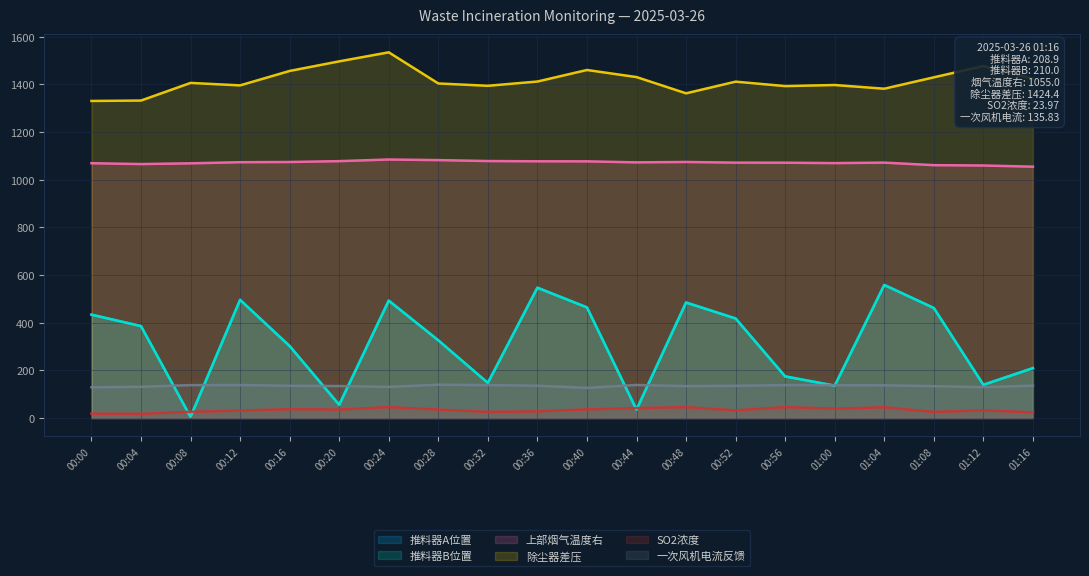

Reading right to left, transcribe all the data shown in this chart.

推料器A位置: 01:16=208.9	01:12=140.1	01:08=462.2	01:04=559.2	01:00=135.9	00:56=175.2	00:52=418.2	00:48=485.3	00:44=35.9	00:40=464.5	00:36=547.7	00:32=147.7	00:28=326.3	00:24=493.4	00:20=55.9	00:16=302.4	00:12=496.6	00:08=5.0	00:04=386.1	00:00=434.0
推料器B位置: 01:16=210.0	01:12=139.1	01:08=461.6	01:04=558.1	01:00=135.8	00:56=174.4	00:52=417.5	00:48=484.5	00:44=34.6	00:40=464.1	00:36=546.4	00:32=147.2	00:28=326.1	00:24=492.4	00:20=55.1	00:16=302.0	00:12=495.6	00:08=4.7	00:04=385.6	00:00=433.9
上部烟气温度右: 01:16=1055.0	01:12=1060.0	01:08=1061.4	01:04=1072.1	01:00=1070.0	00:56=1071.7	00:52=1072.0	00:48=1074.8	00:44=1073.1	00:40=1077.4	00:36=1077.6	00:32=1078.7	00:28=1082.6	00:24=1085.1	00:20=1078.3	00:16=1074.7	00:12=1073.8	00:08=1069.0	00:04=1066.0	00:00=1069.5
除尘器差压: 01:16=1424.4	01:12=1477.4	01:08=1430.1	01:04=1382.3	01:00=1397.8	00:56=1393.3	00:52=1411.9	00:48=1362.9	00:44=1431.1	00:40=1460.8	00:36=1412.4	00:32=1394.5	00:28=1404.3	00:24=1535.0	00:20=1497.1	00:16=1456.8	00:12=1396.2	00:08=1406.5	00:04=1332.6	00:00=1330.8
SO2浓度: 01:16=24.0	01:12=32.1	01:08=25.6	01:04=45.3	01:00=39.3	00:56=45.8	00:52=32.3	00:48=45.7	00:44=41.6	00:40=36.5	00:36=28.0	00:32=26.0	00:28=35.7	00:24=45.8	00:20=35.7	00:16=37.3	00:12=31.2	00:08=26.2	00:04=17.8	00:00=18.5
一次风机电流反馈: 01:16=135.8	01:12=129.7	01:08=133.9	01:04=137.3	01:00=138.0	00:56=138.2	00:52=135.3	00:48=134.1	00:44=138.7	00:40=126.7	00:36=135.7	00:32=138.2	00:28=139.9	00:24=130.7	00:20=134.3	00:16=135.4	00:12=138.4	00:08=138.1	00:04=131.3	00:00=129.1